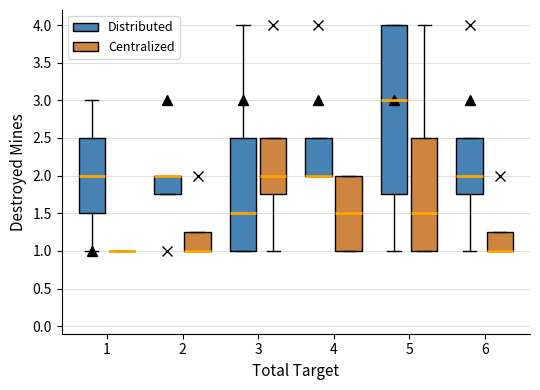

At which category is the sum across all series the highest?

3